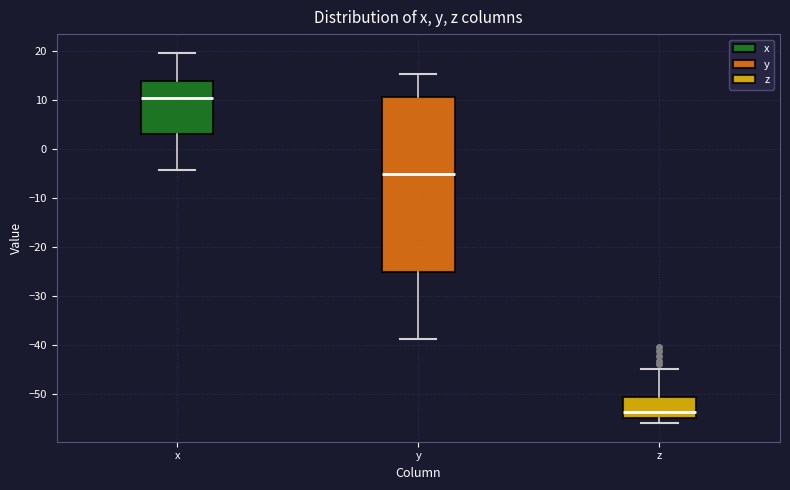

Reading left to right, read every box against the y-axis: the position of its median line, the range the box covers, and the ends of its whiskers. The values are not printed on the chart, so give them approximately, as read against the axis.

x: median 11, box 3 to 14, whiskers -4 to 20
y: median -5, box -25 to 11, whiskers -39 to 15
z: median -54, box -55 to -51, whiskers -56 to -45